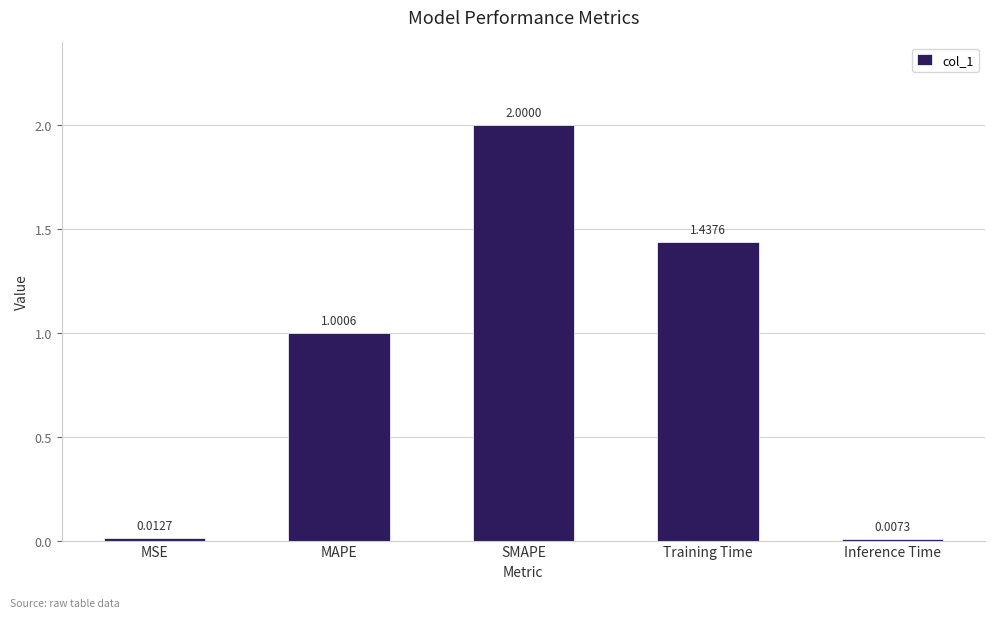

Which category has the lowest value across all series?

Inference Time